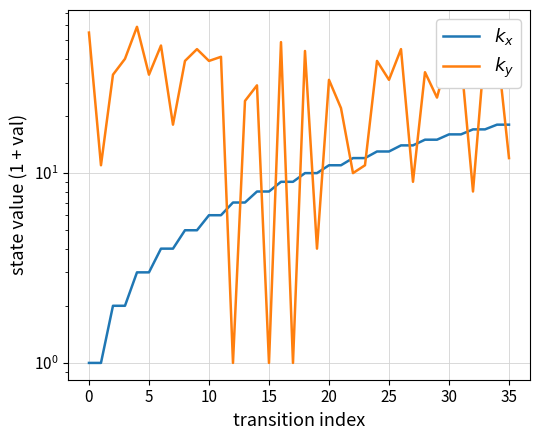

The value of $k_x$ at 10 is 6. True or false?

True